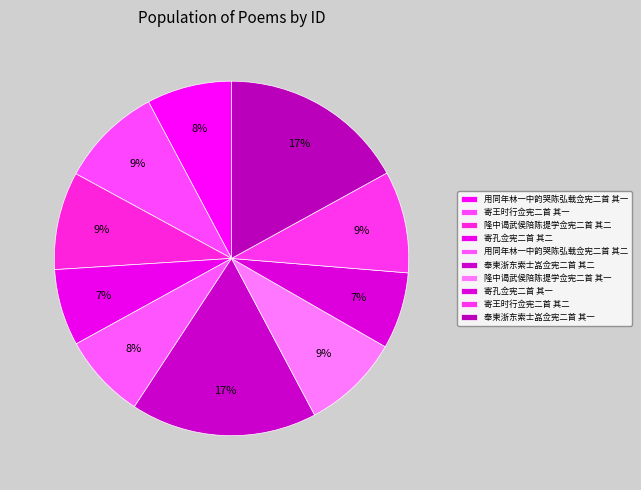

How many slices are in this pie chart?

10